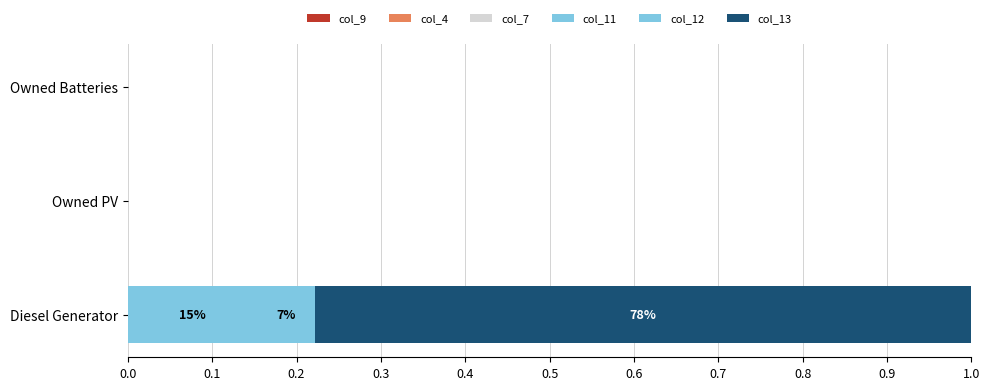

How many distinct data groups are displayed?

3